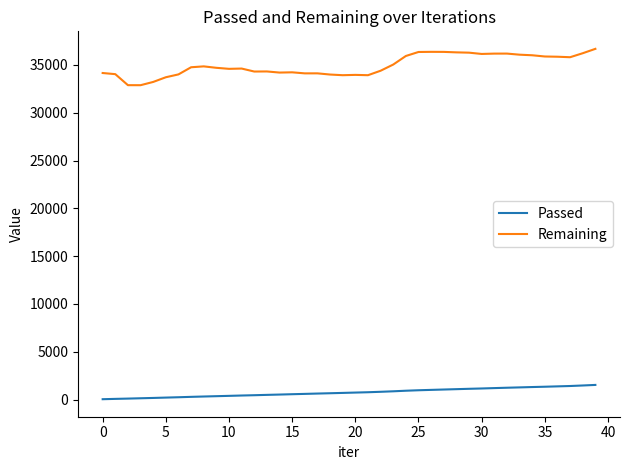

What is the highest value of the Remaining series?

36680